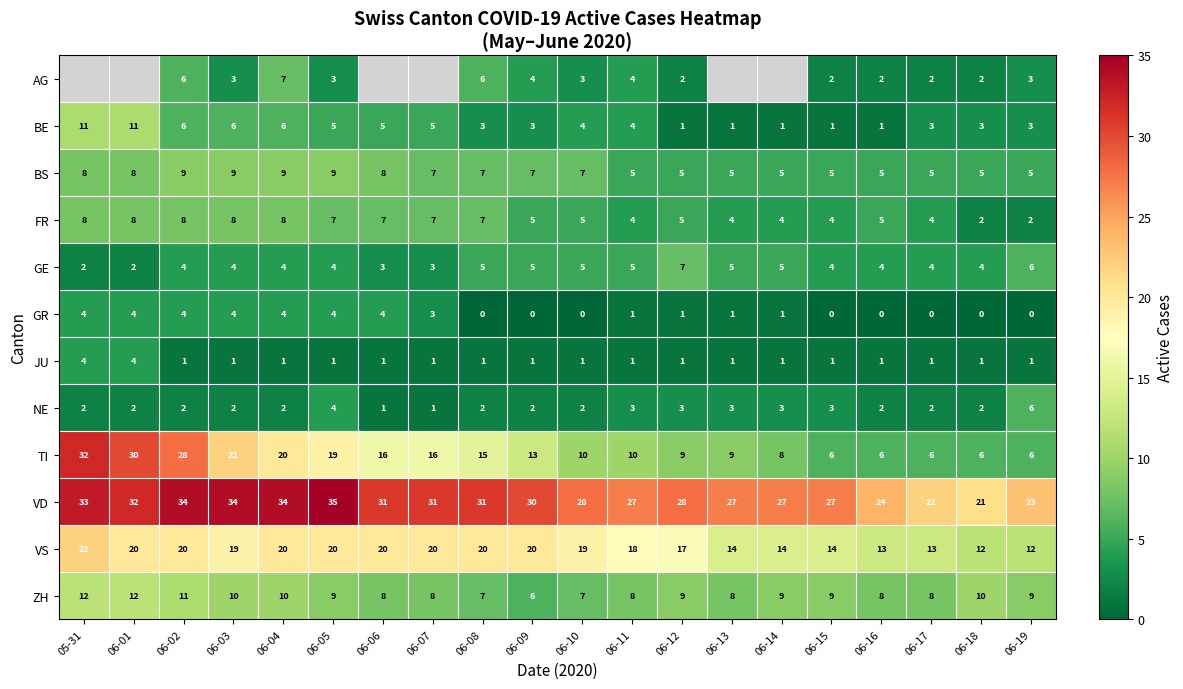

At which label does VD reach its peak?

06-05